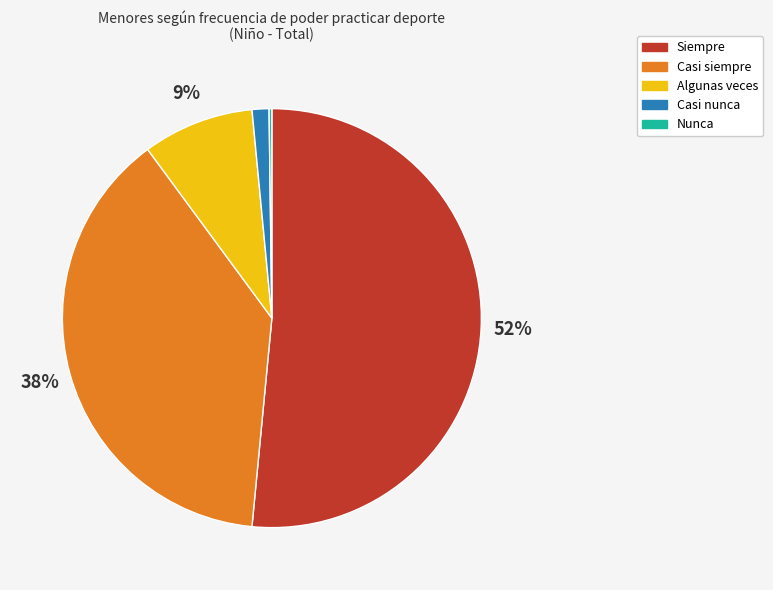

Which has a higher value, Siempre or Casi nunca?

Siempre